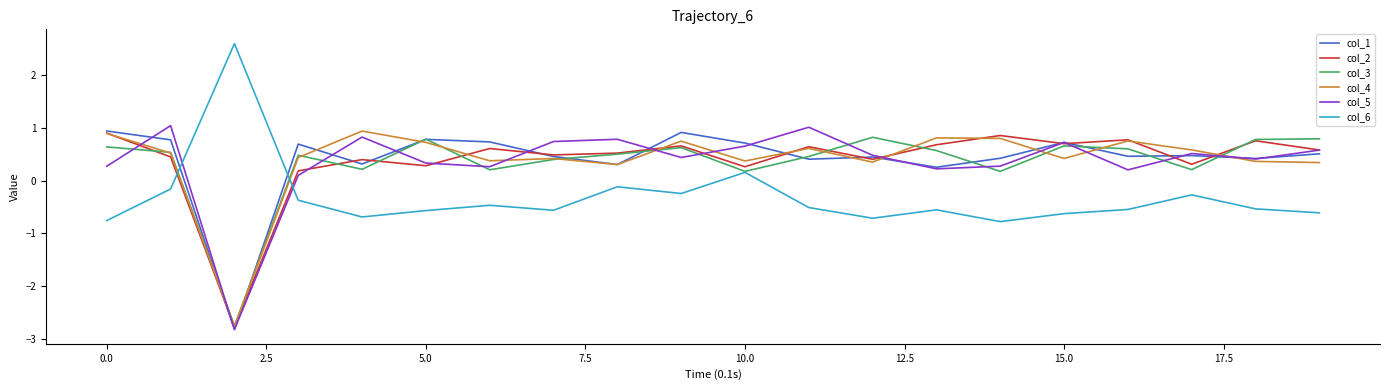

What is the lowest value of the col_1 series?

-2.8